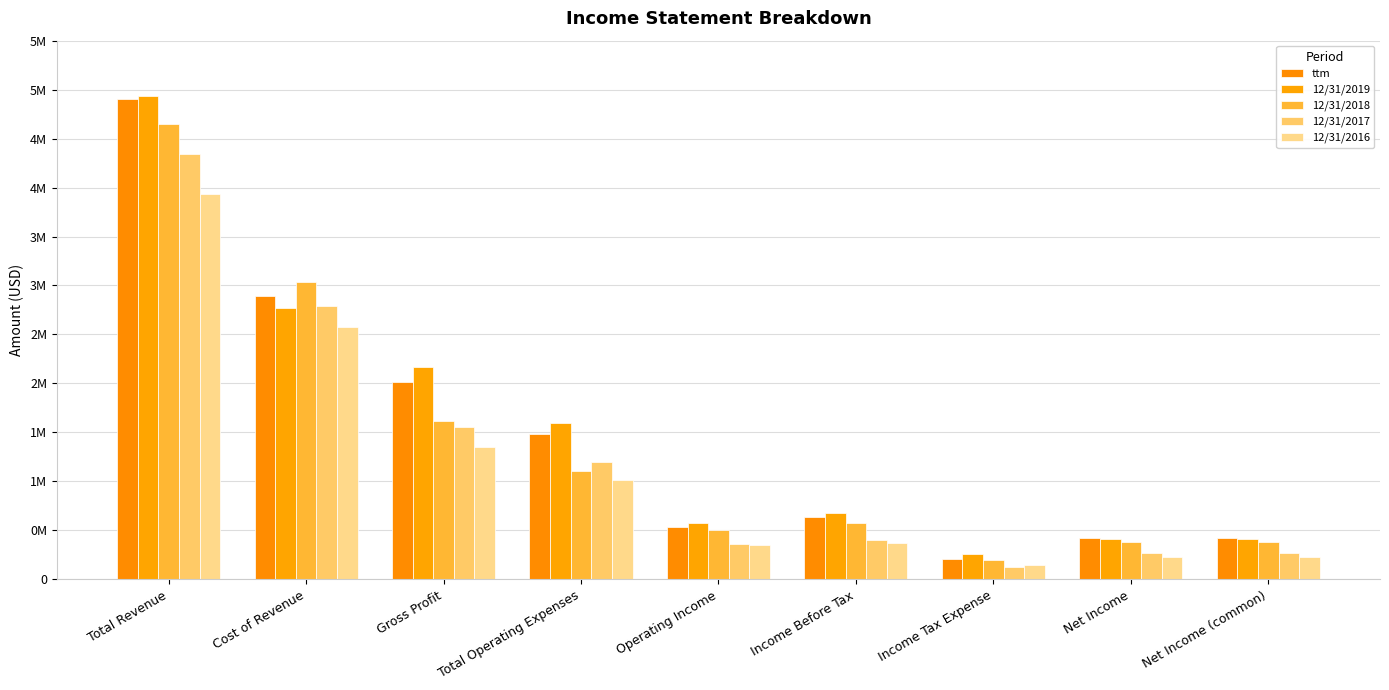

What is the approximate value of 12/31/2017 at Cost of Revenue?

2794721